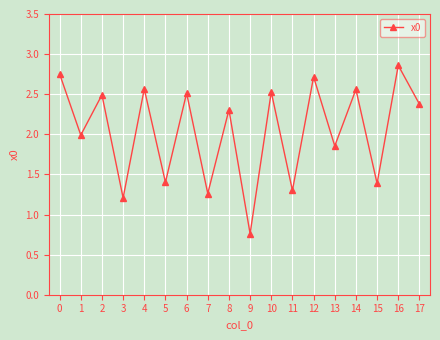

What is the difference between the values at 7 and 8?

1.0